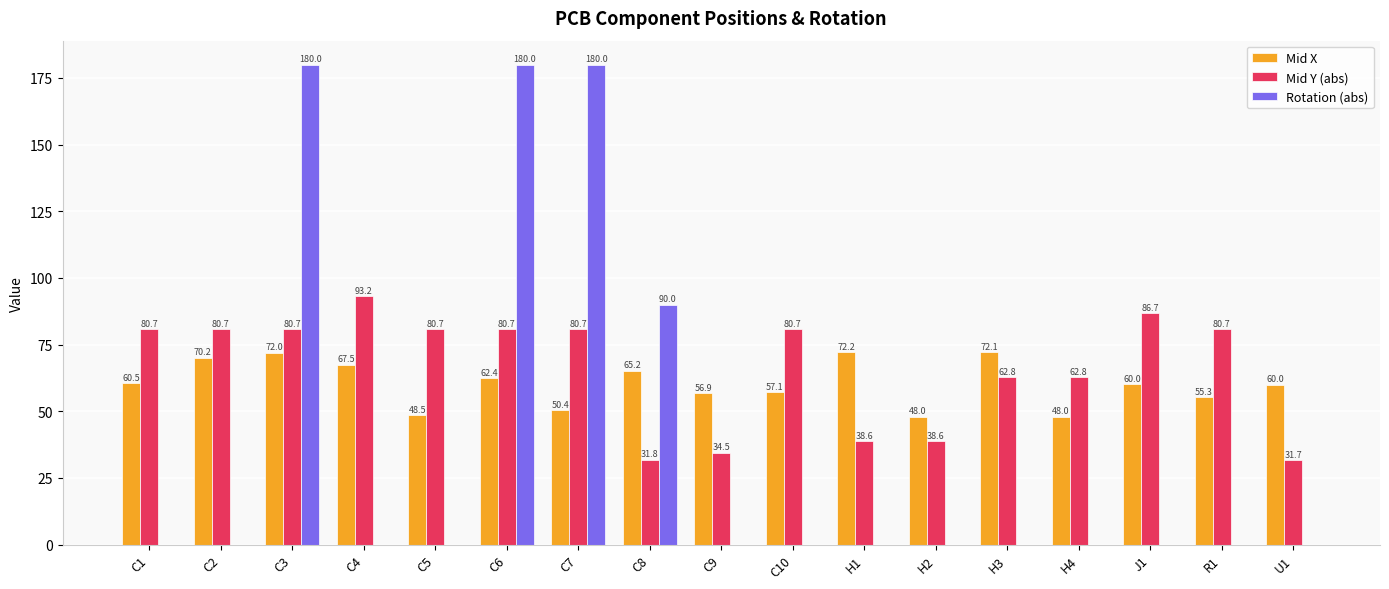

At which label is Rotation (abs) closest to 90?

C8